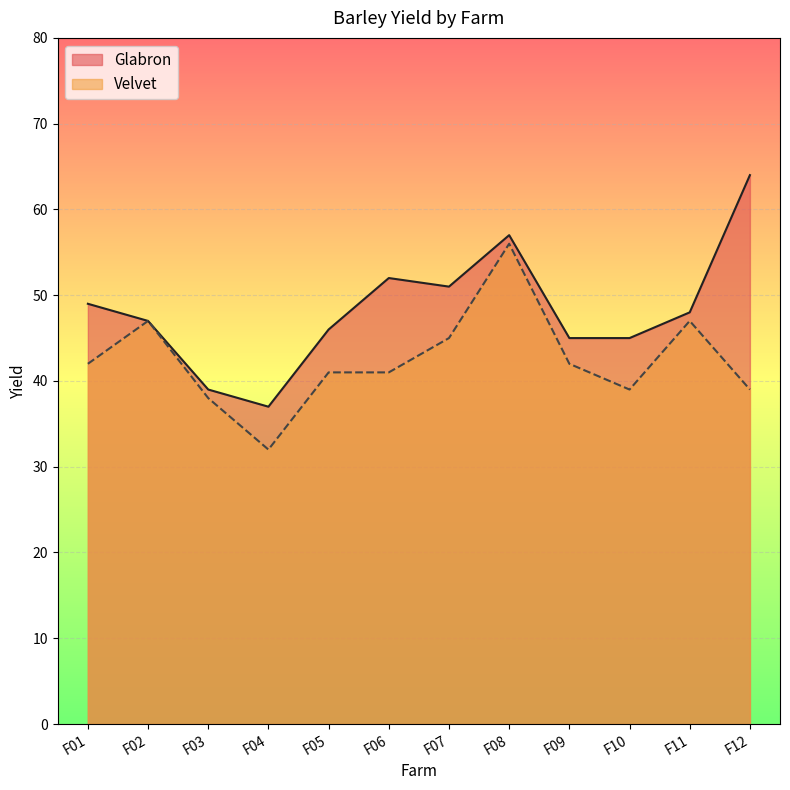

True or false: Glabron and Velvet intersect in this chart.

False